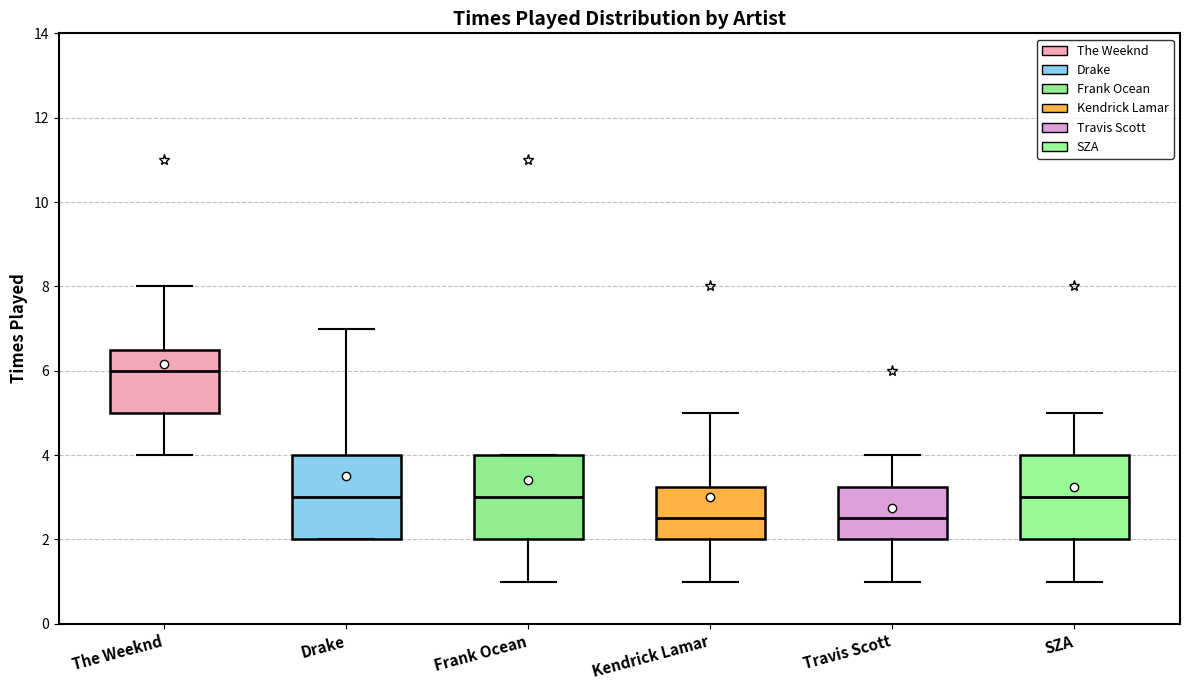

Where is the upper edge of the box for Travis Scott on the y-axis? The values are not printed on the chart, so give them approximately, as read against the axis.

3.2